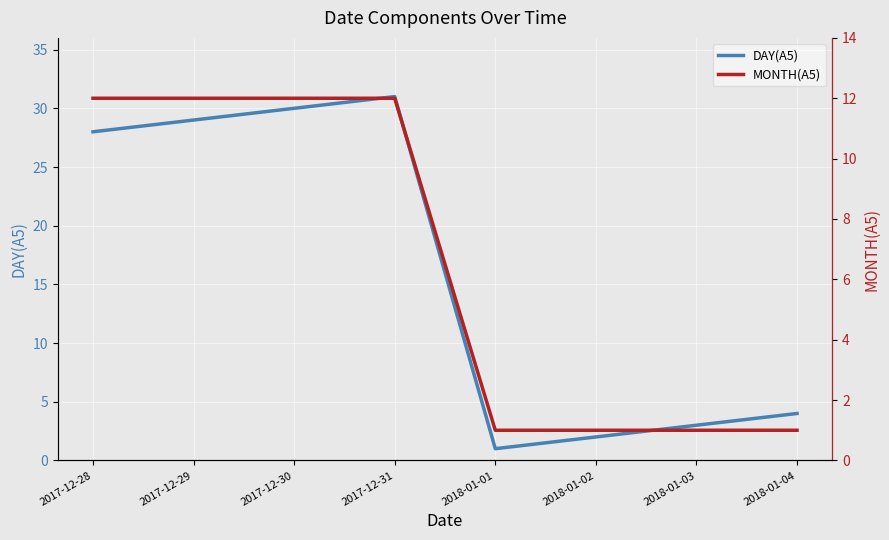

What is the difference between the highest and lowest values at 2018-01-04?

3